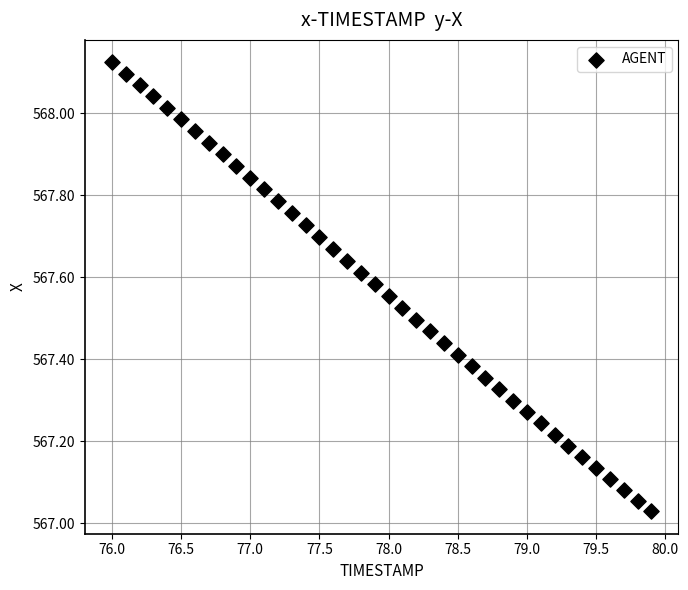

What is the range of X values (max minus min)?

3.9